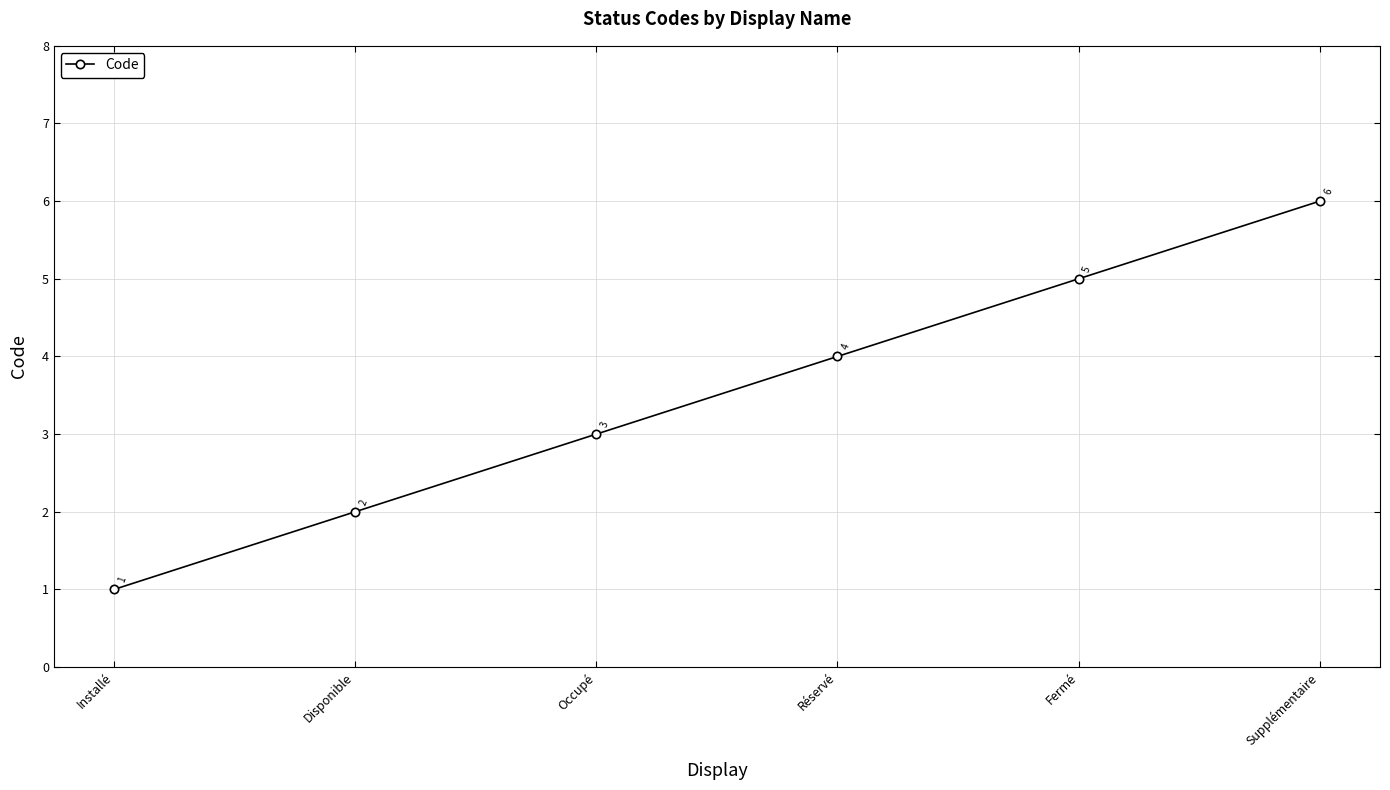

What is the ratio of the value at Disponible to the value at Occupé?

0.7